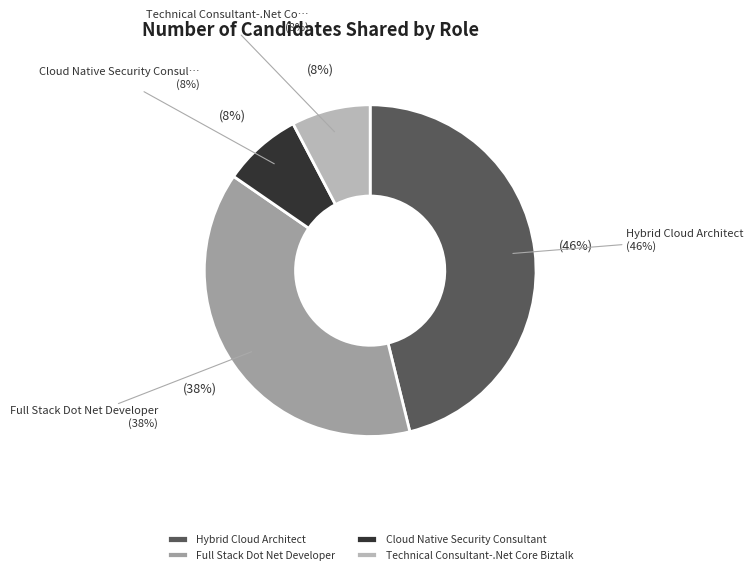

The Cloud Native Security Consultant slice represents 1% of the pie. True or false?

False